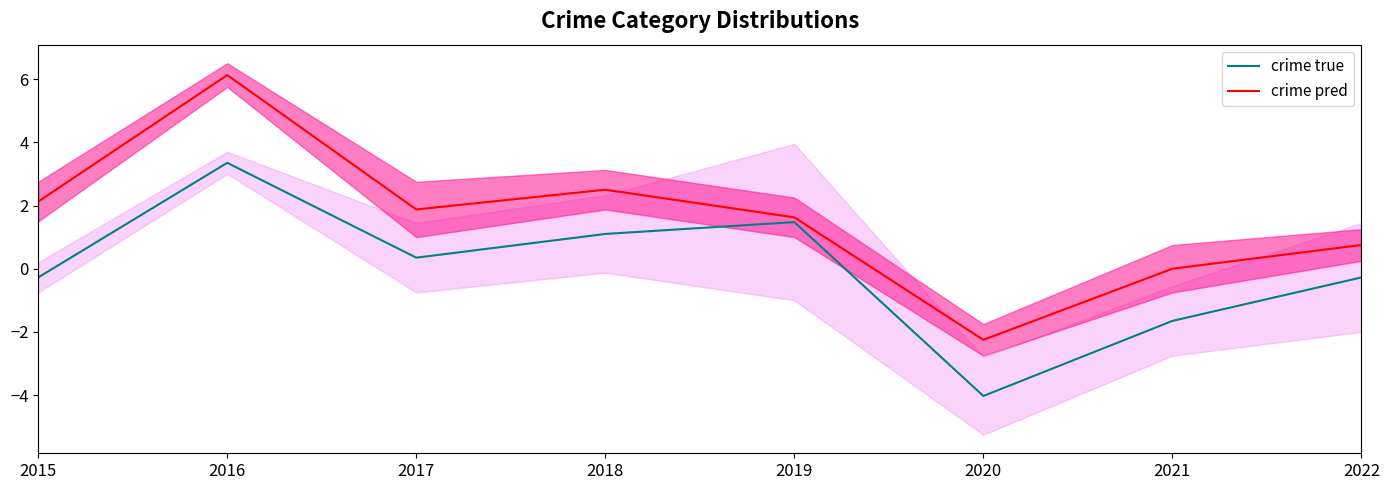

What are all the series names shown in the legend?

crime true, crime pred